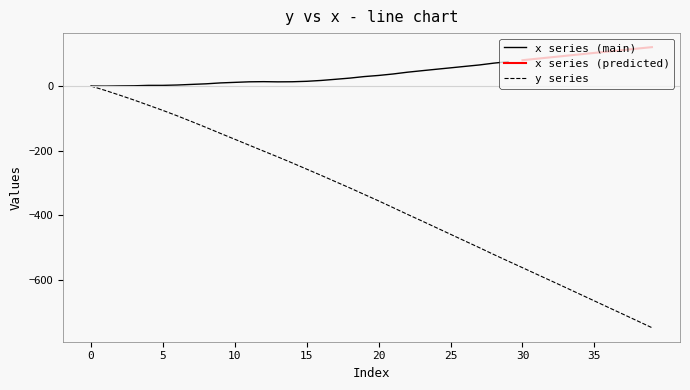

Where is the data nearest to the value -373?

21